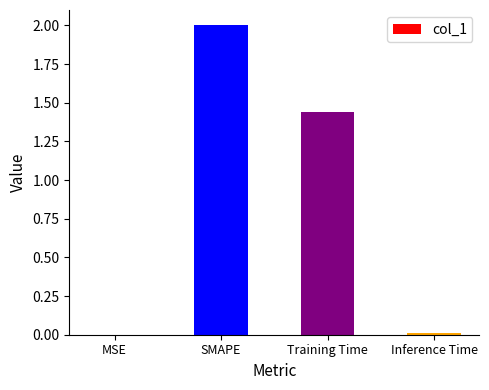

Are the bars horizontal?

No